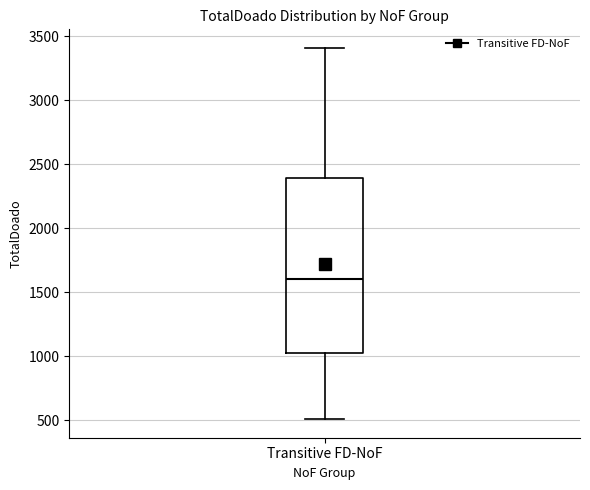

Transcribe this box plot: give where the median line is, the range the box spans, and where the two whiskers end, as read against the y-axis. The values are not printed on the chart, so give them approximately, as read against the axis.

median 1600, box 1000 to 2400, whiskers 500 to 3400